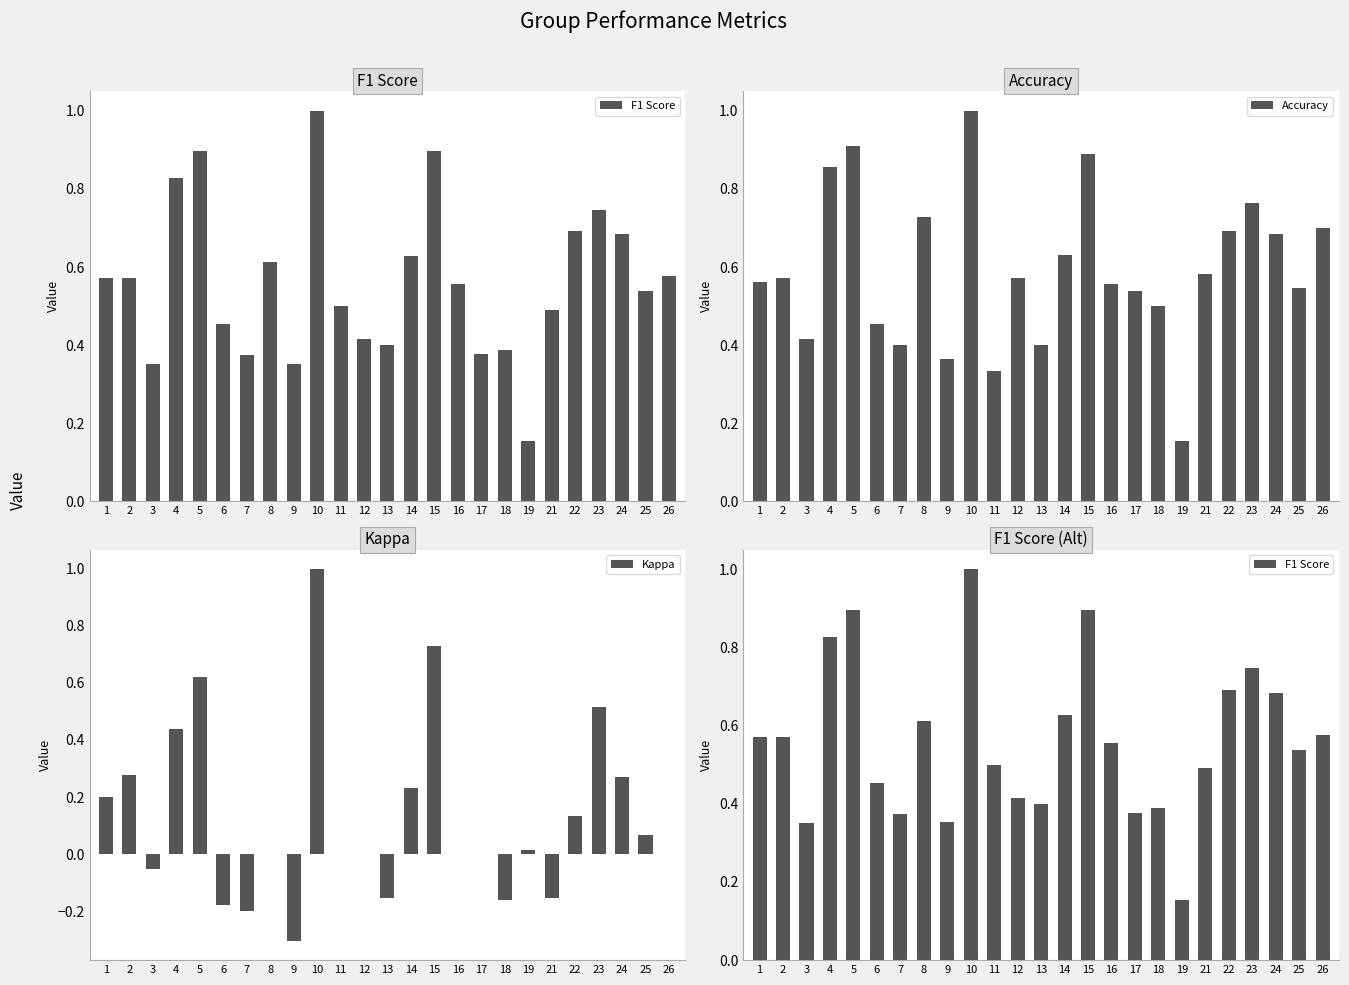

Which series has the largest range (max minus min)?

Kappa